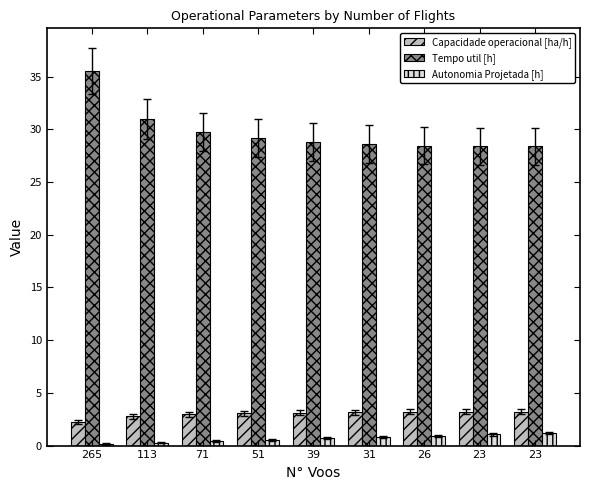

Between 265 and 113, which series saw the biggest shift?

Tempo util [h]